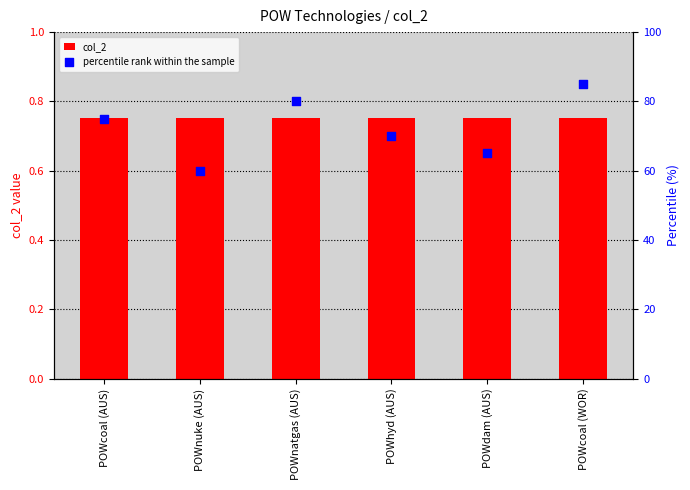

What are all the series names shown in the legend?

col_2, percentile rank within the sample